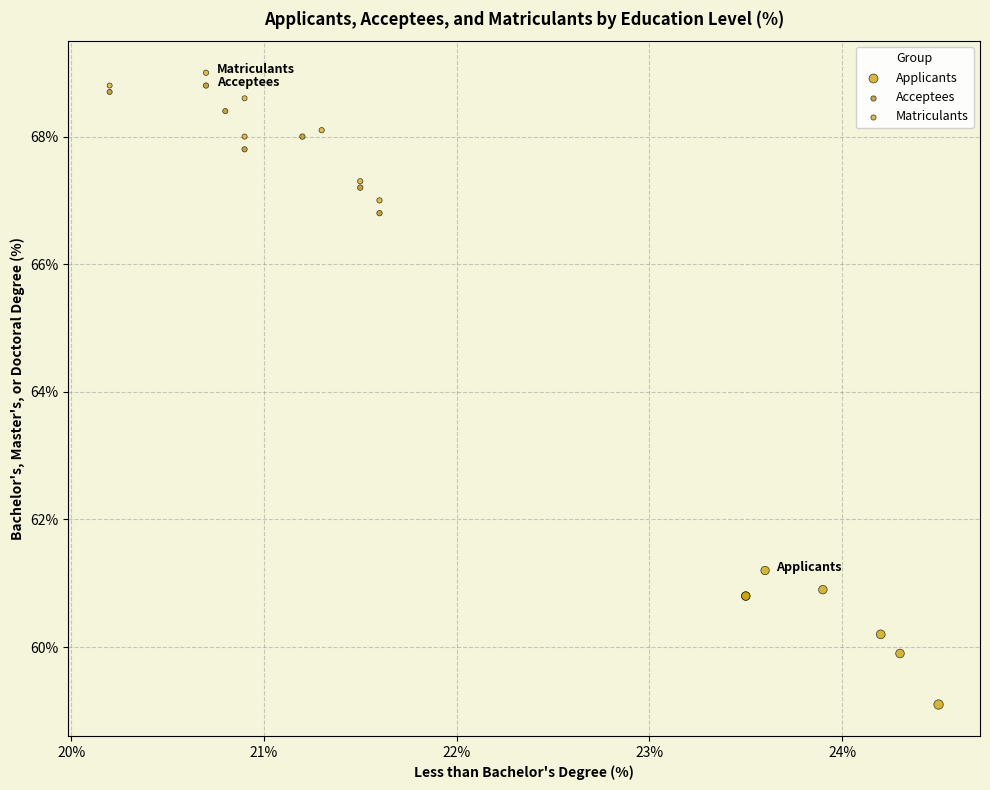

Which series reaches the maximum Y coordinate?

Matriculants